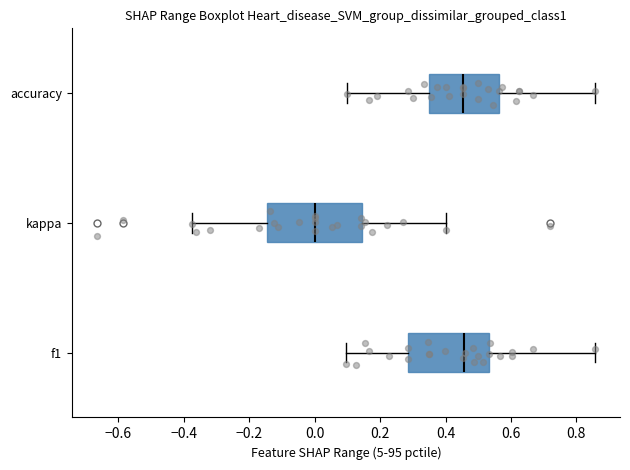

Reading bottom to top, transcribe this box plot: for each box, give where its median line is, the range the box spans, and where its two whiskers end, as read against the x-axis. The values are not printed on the chart, so give them approximately, as read against the axis.

f1: median 0.46, box 0.28 to 0.54, whiskers 0.10 to 0.86
kappa: median 0.00, box -0.14 to 0.14, whiskers -0.38 to 0.40
accuracy: median 0.46, box 0.34 to 0.56, whiskers 0.10 to 0.86